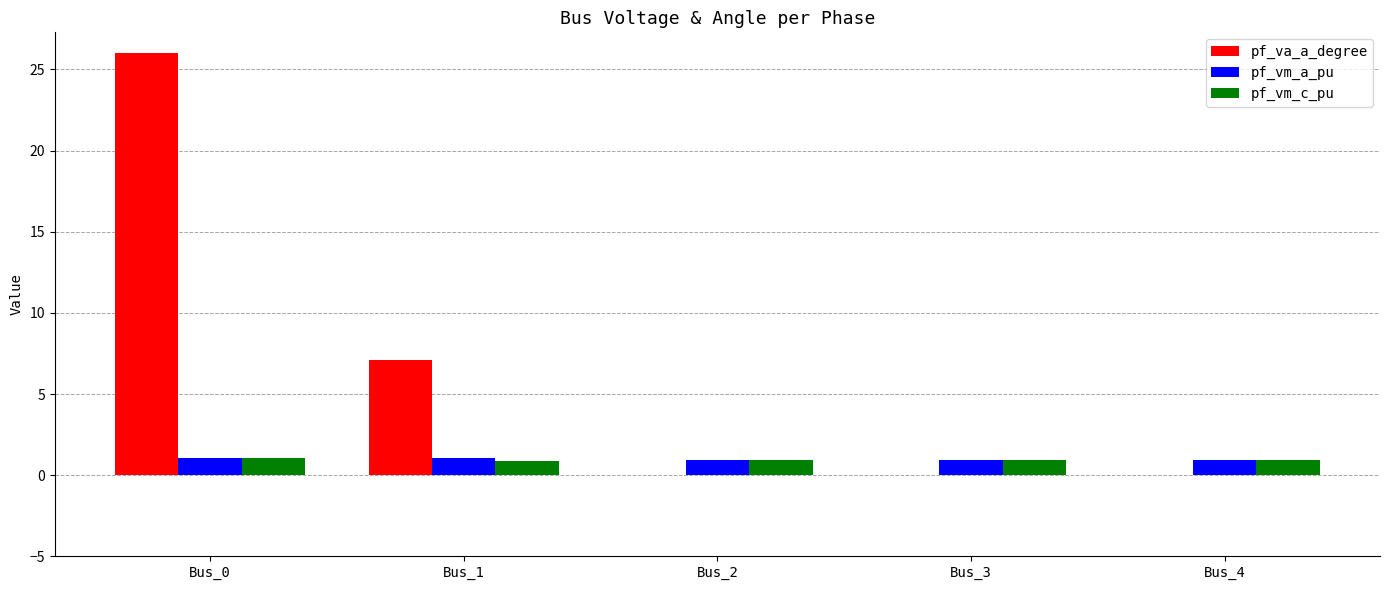

True or false: pf_va_a_degree has a value of 35.0 at Bus_0.

False